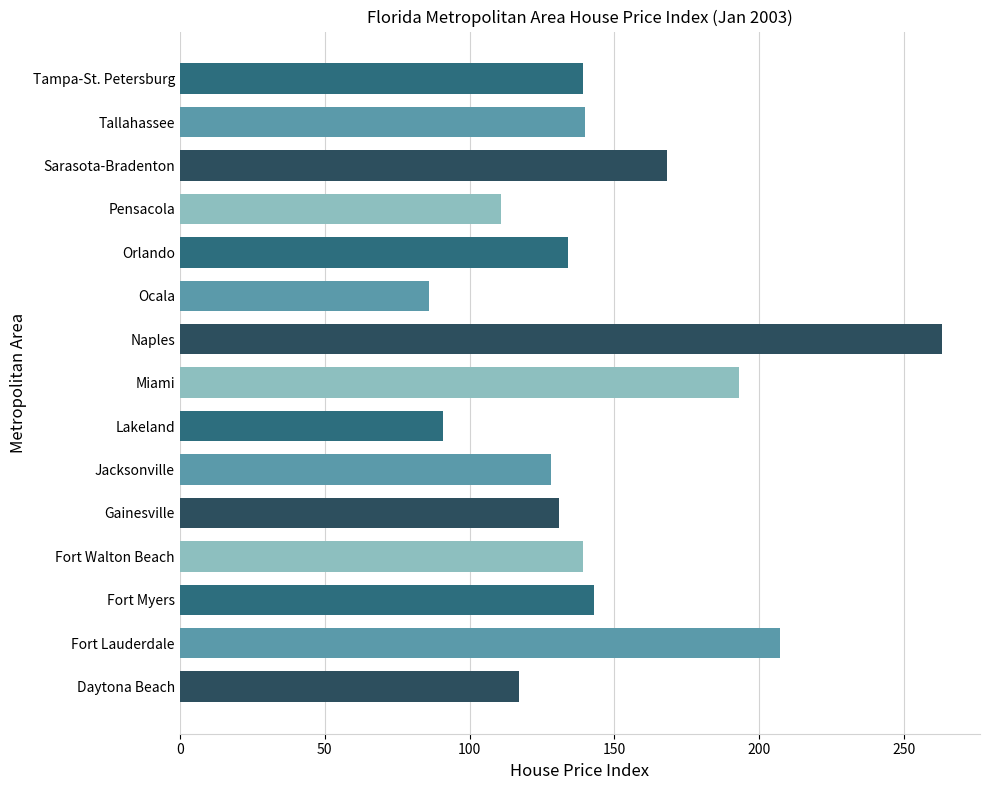

Where is the data nearest to the value 174?

Sarasota-Bradenton